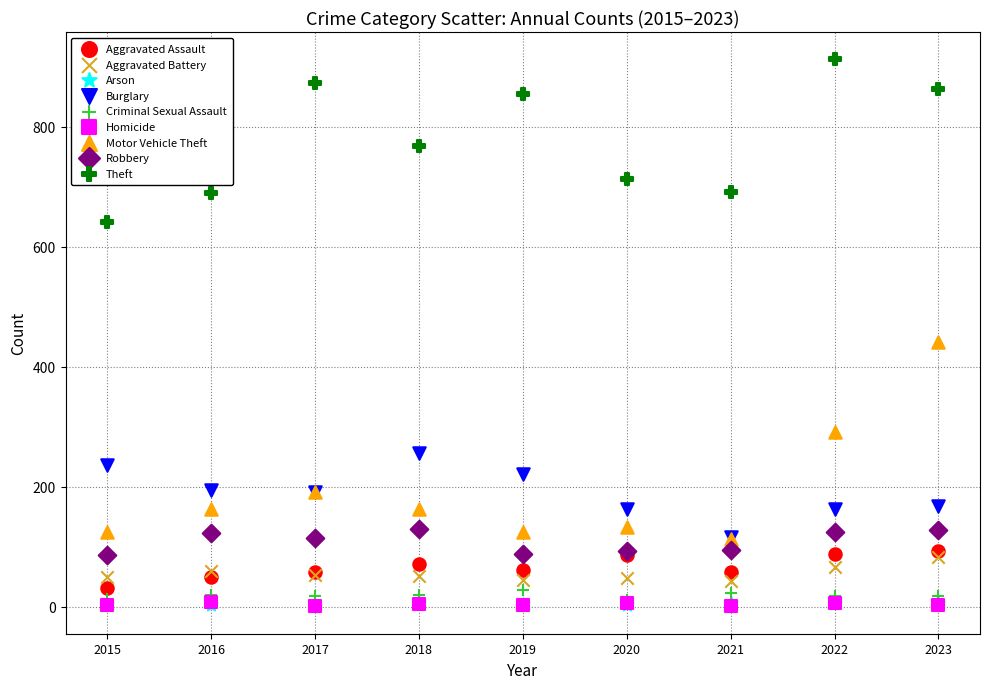

What are all the series names shown in the legend?

Aggravated Assault, Aggravated Battery, Arson, Burglary, Criminal Sexual Assault, Homicide, Motor Vehicle Theft, Robbery, Theft